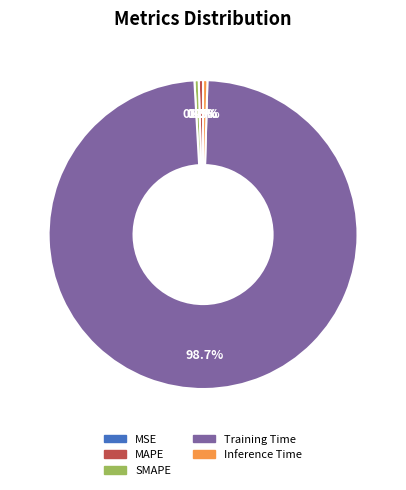

What percentage is NOT represented by MAPE?

99.5%